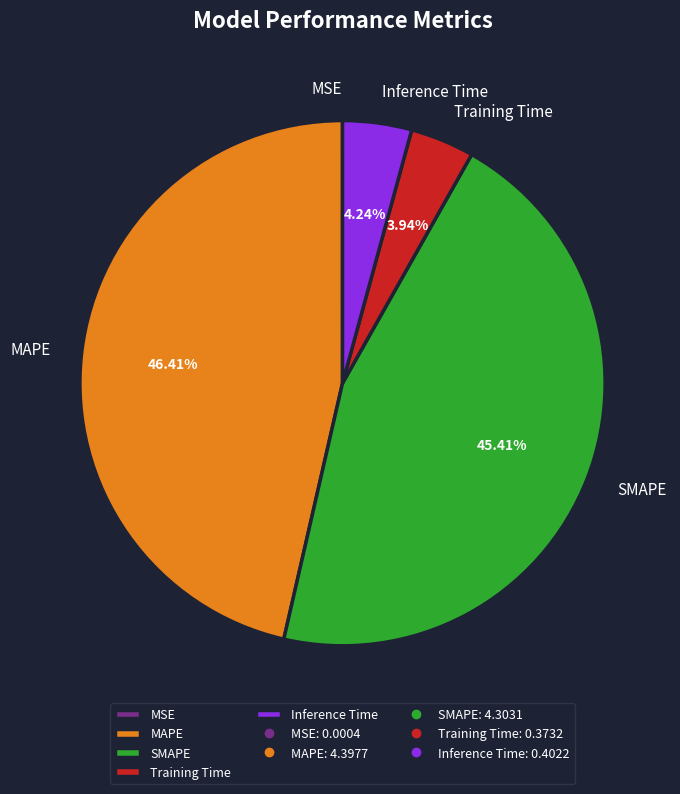

Which slice is the largest?

MAPE